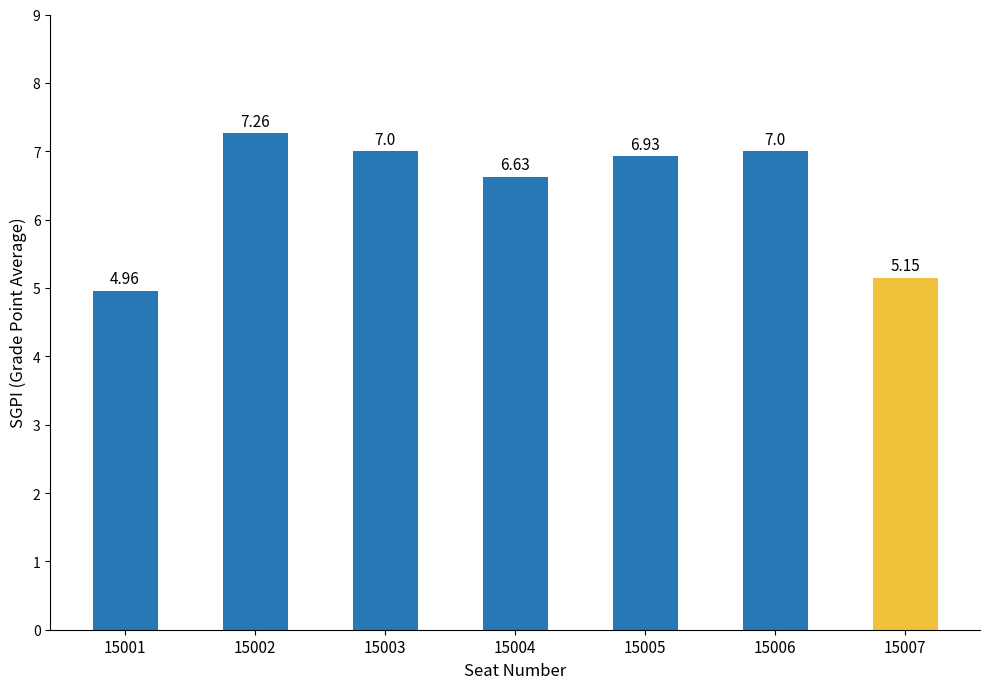

What is the difference between the second highest and minimum values?

2.0